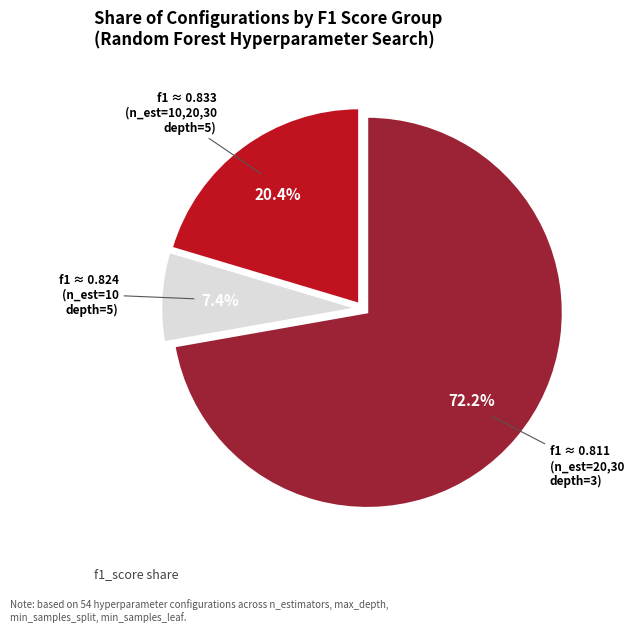

Is there a majority slice in this chart?

Yes